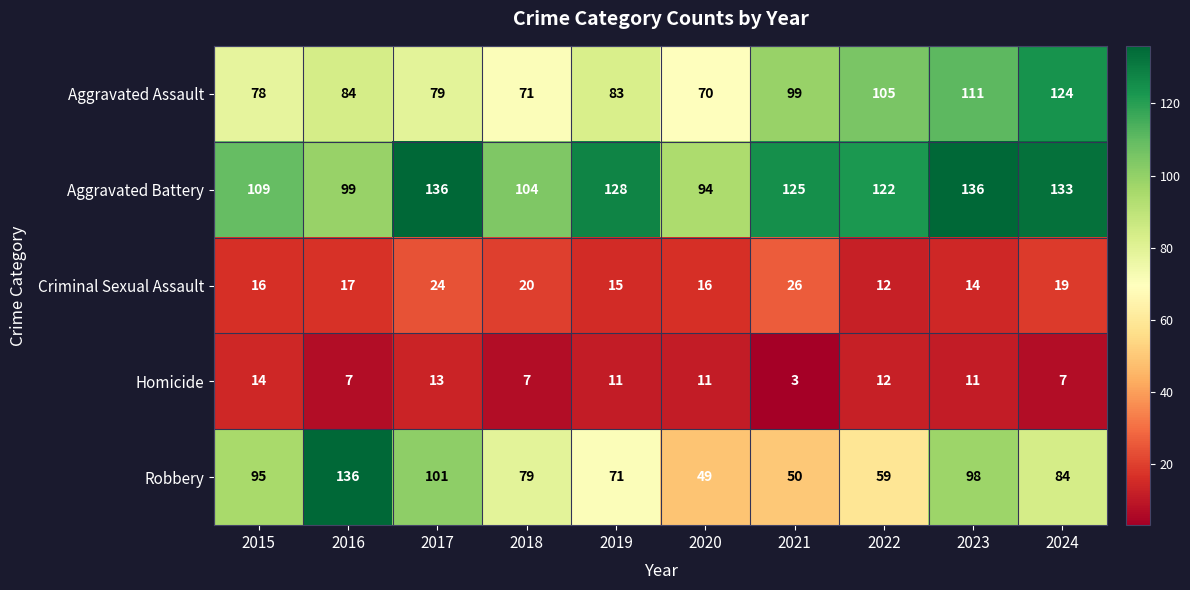

How many distinct data groups are displayed?

5